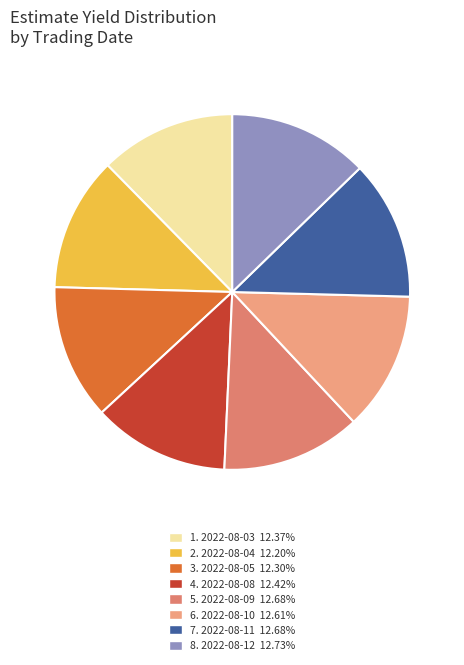

How many segments does this pie chart have?

8